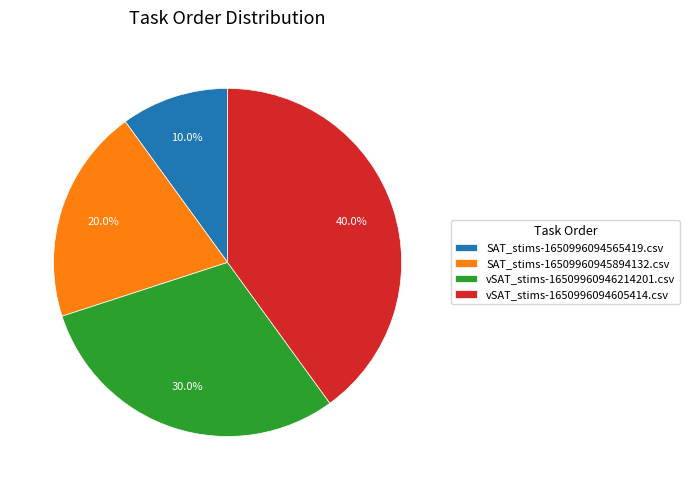

What is the largest slice in the pie chart?

vSAT_stims-1650996094605414.csv